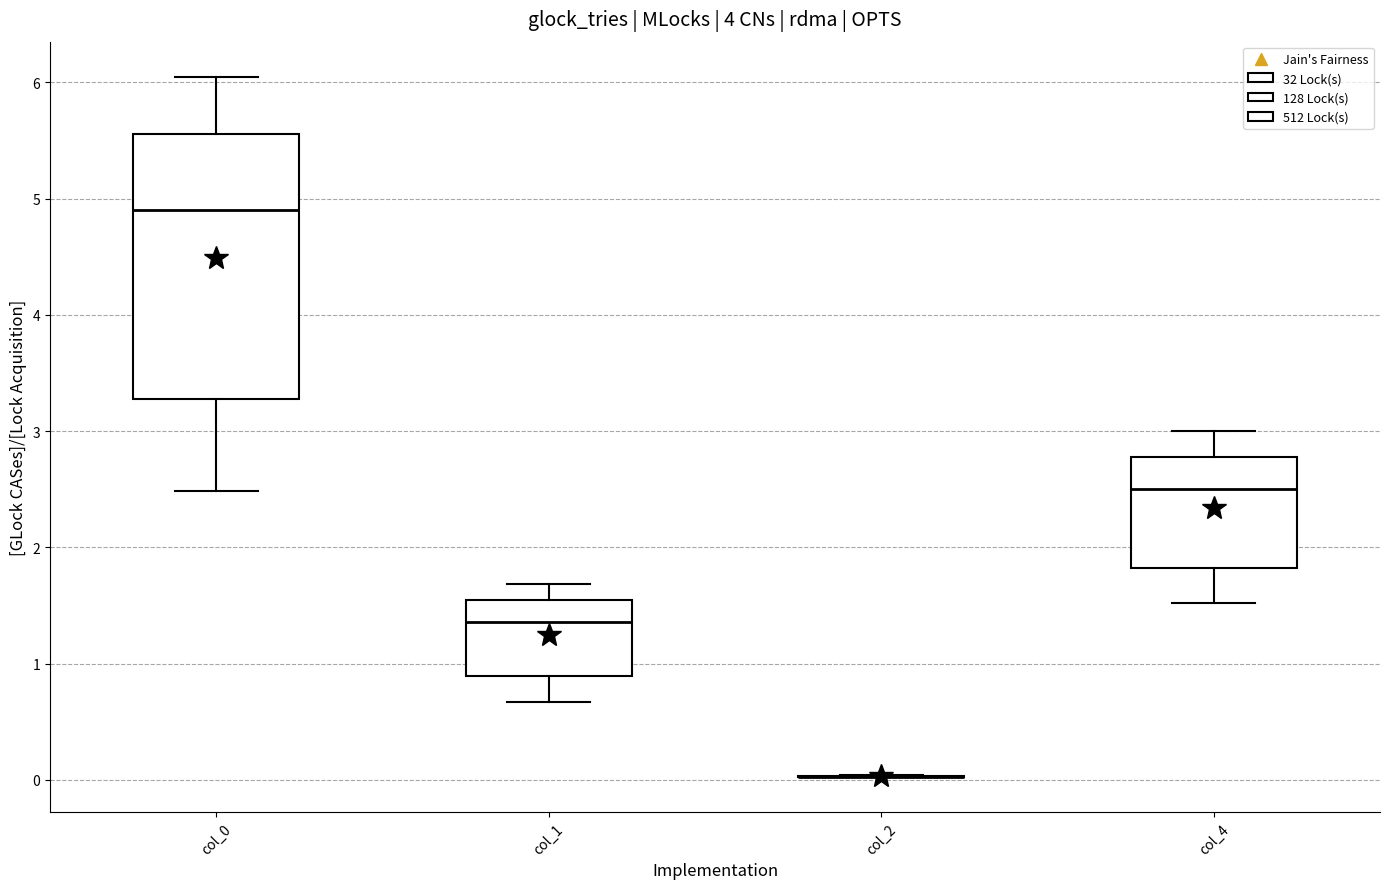

Reading left to right, read every box against the y-axis: the position of its median line, the range the box covers, and the ends of its whiskers. The values are not printed on the chart, so give them approximately, as read against the axis.

col_0: median 4.9, box 3.3 to 5.6, whiskers 2.5 to 6.1
col_1: median 1.4, box 0.9 to 1.5, whiskers 0.7 to 1.7
col_2: box collapsed to a line at 0.0, whiskers 0.0 to 0.0
col_4: median 2.5, box 1.8 to 2.8, whiskers 1.5 to 3.0